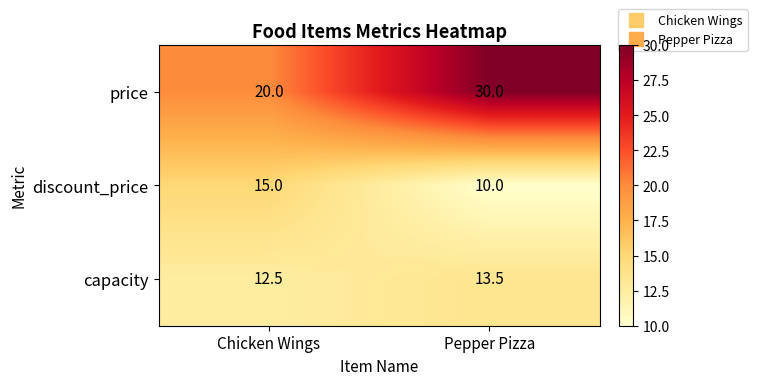

Which category has the lowest value across all series?

Pepper Pizza